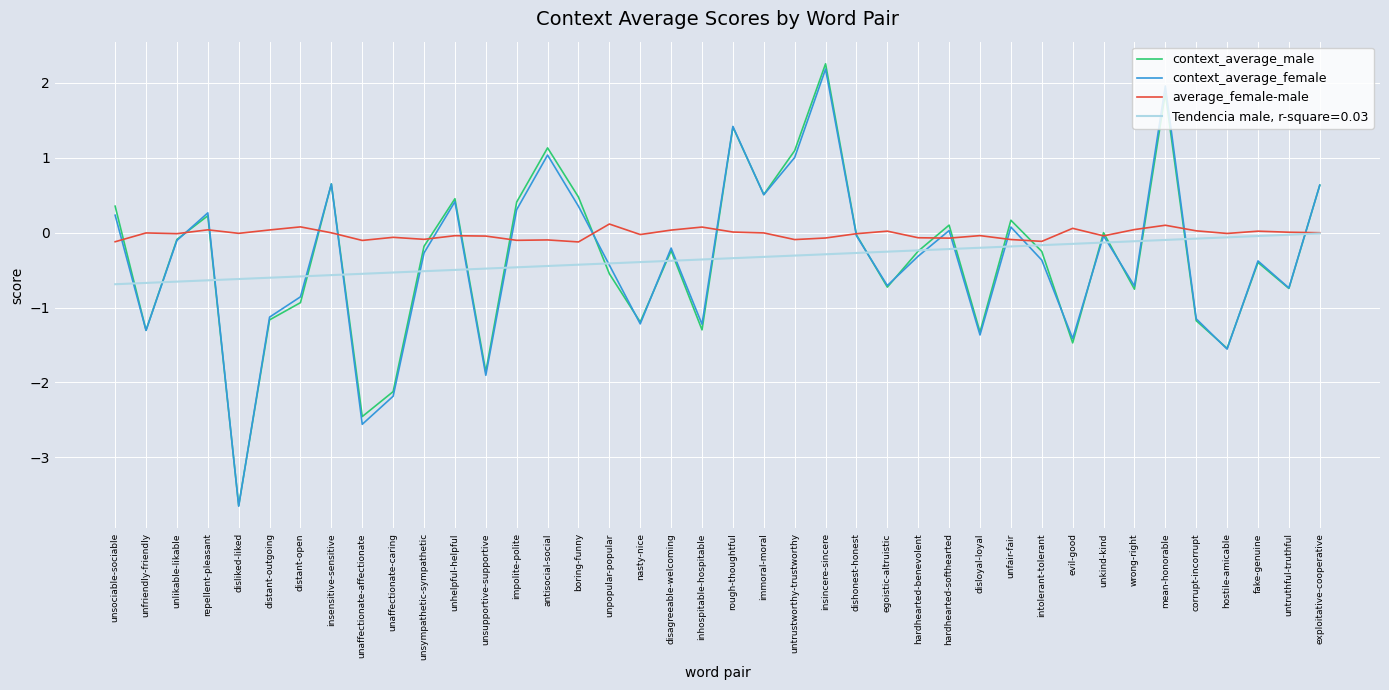

At which category does the chart reach its peak across all series?

insincere-sincere